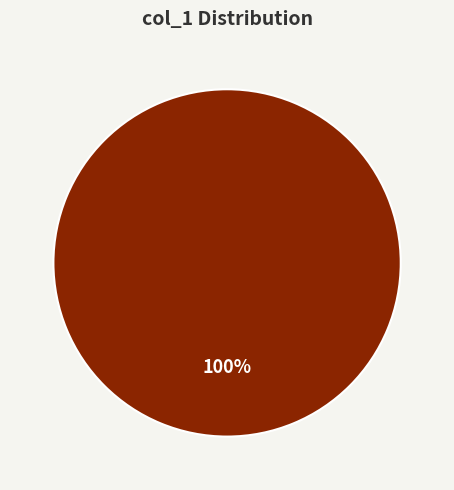

Is there any slice that represents more than half of the pie?

Yes